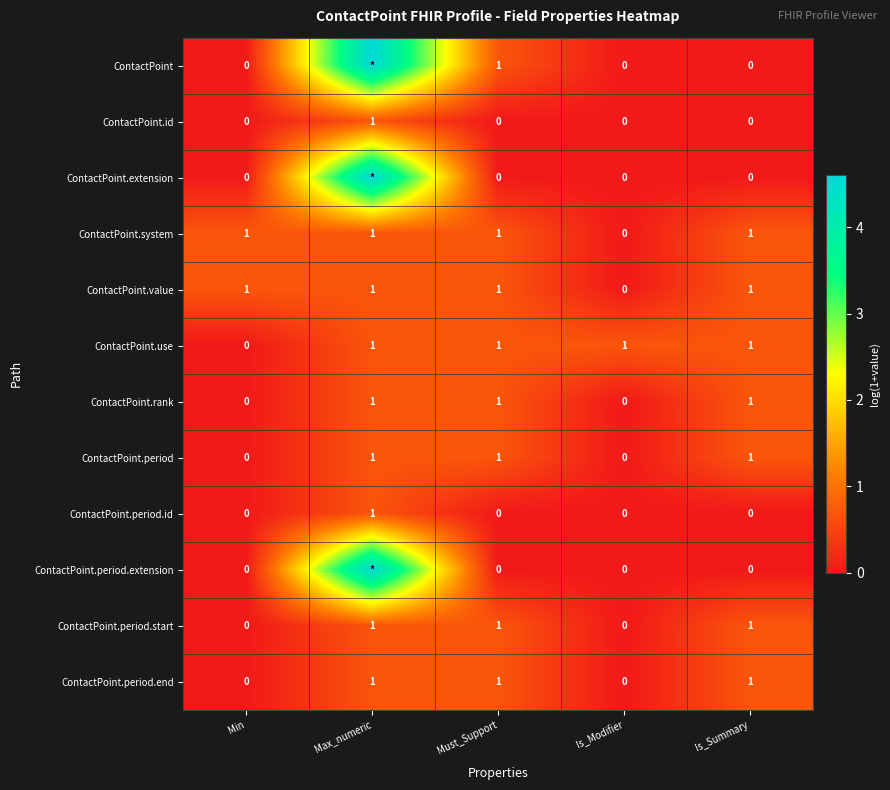

Where is ContactPoint.system nearest to the value 0?

Is_Modifier